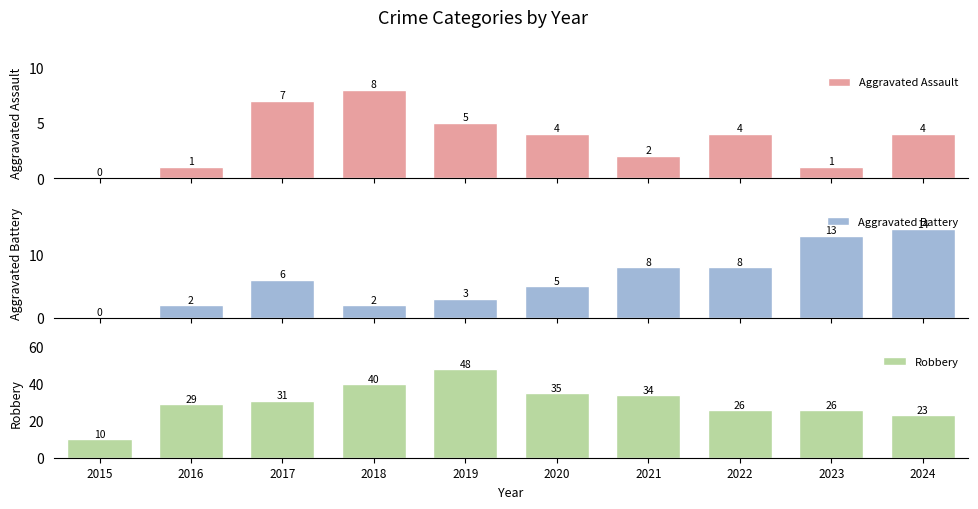

What is the value of the Robbery bar at the 5th from the left?

48